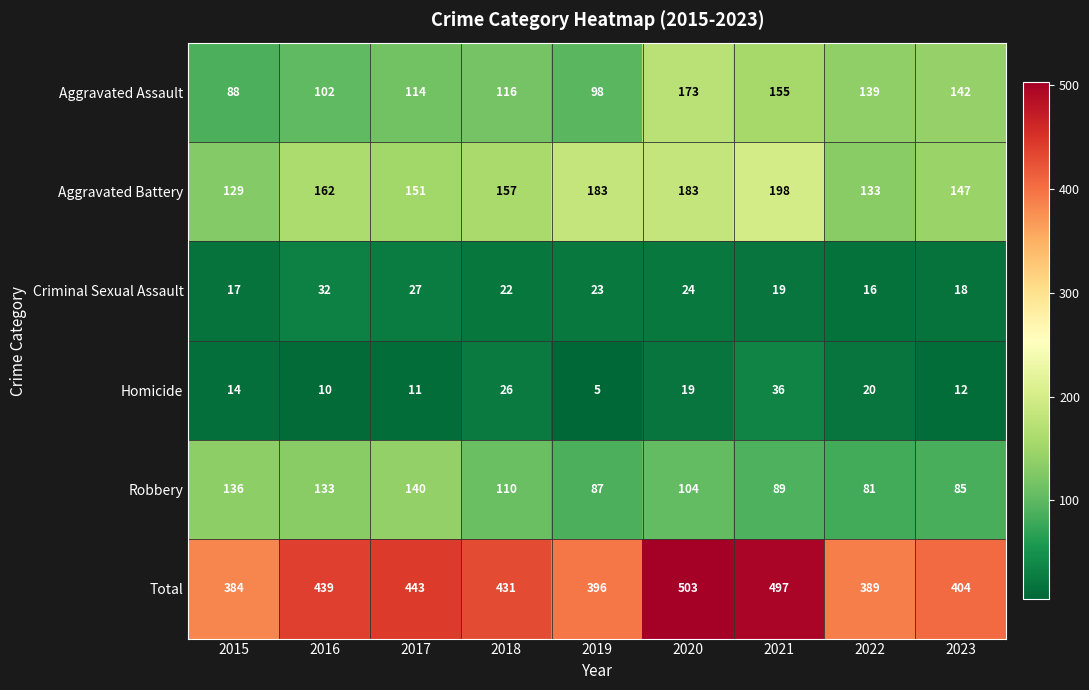

Rank the series by their maximum value, from highest to lowest.

Total, Aggravated Battery, Aggravated Assault, Robbery, Homicide, Criminal Sexual Assault